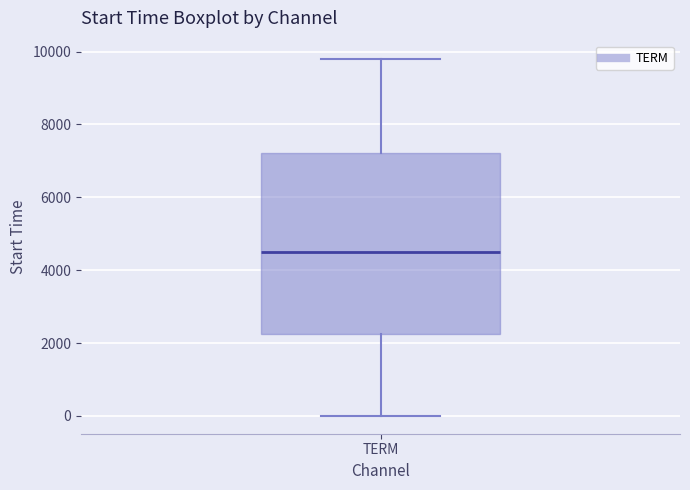

Where is the upper edge of the box for TERM on the y-axis? The values are not printed on the chart, so give them approximately, as read against the axis.

7200